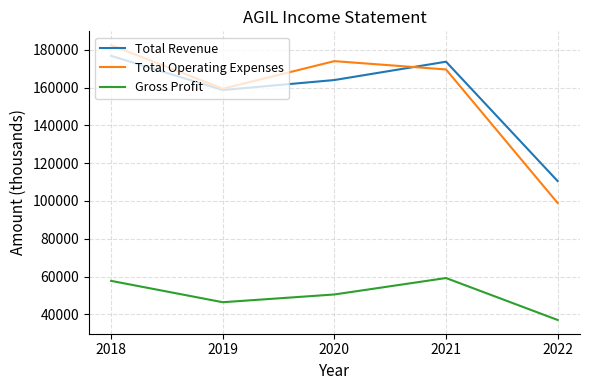

Read the Gross Profit value at 2020, to the nearest 50.

50500